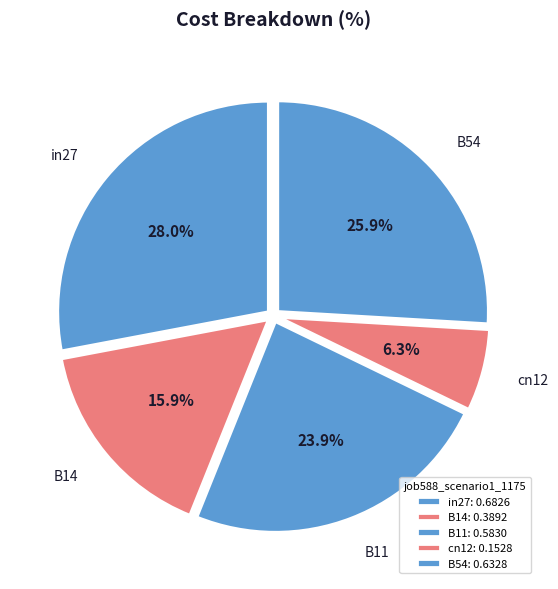

How many segments does this pie chart have?

5